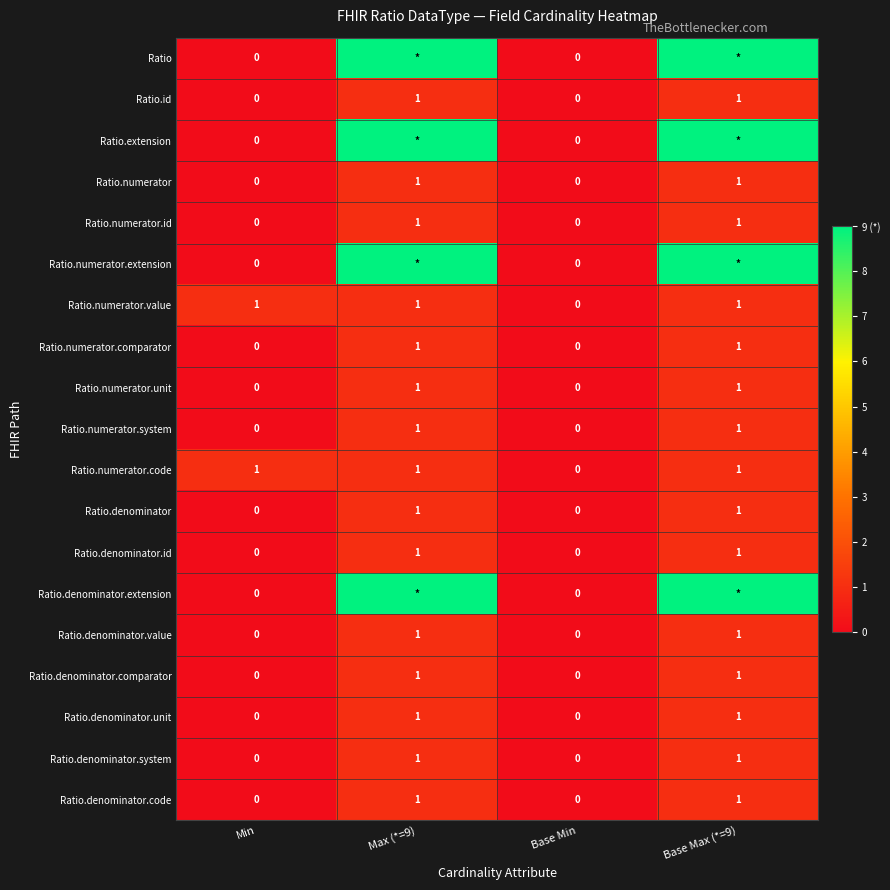

Count the Ratio.numerator.id values in the range 0 to 1.

4